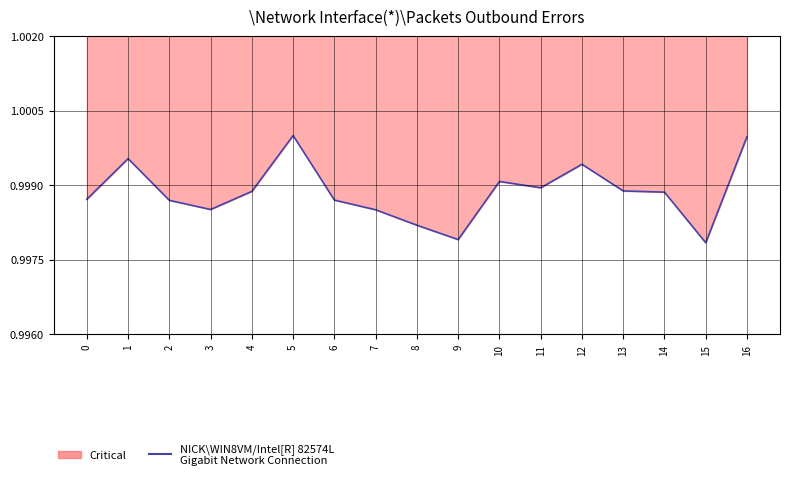

What value does the data have at 10?

1.0